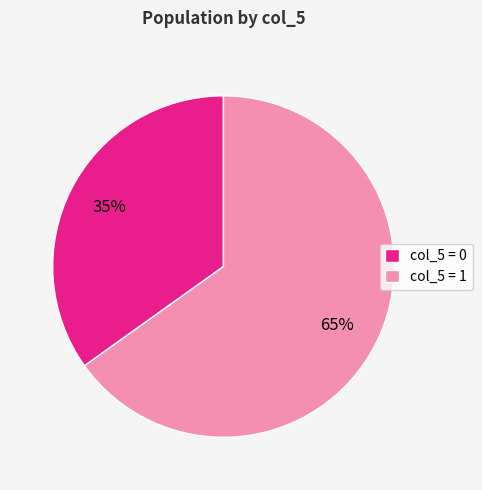

Which slice is the largest?

col_5 = 1